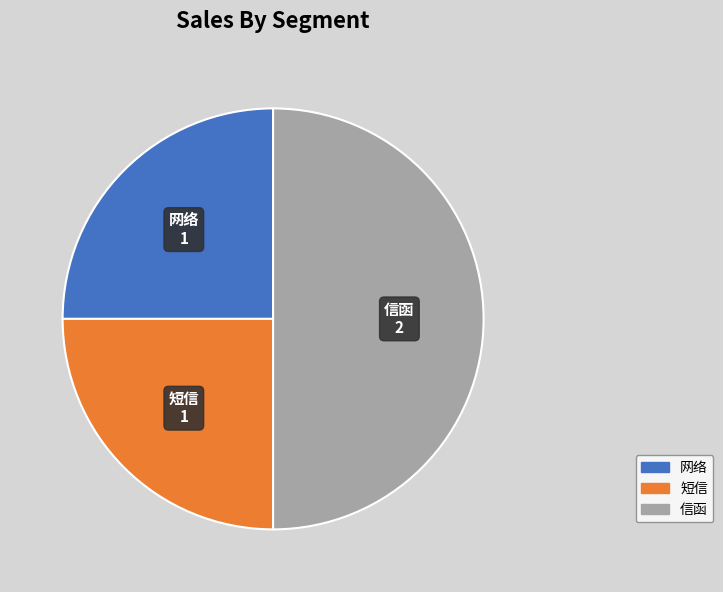

True or false: 短信 accounts for 25% of the total.

True